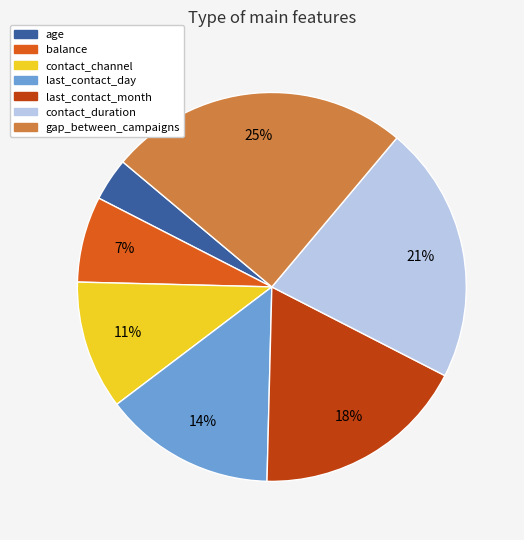

Which slice is the smallest?

age